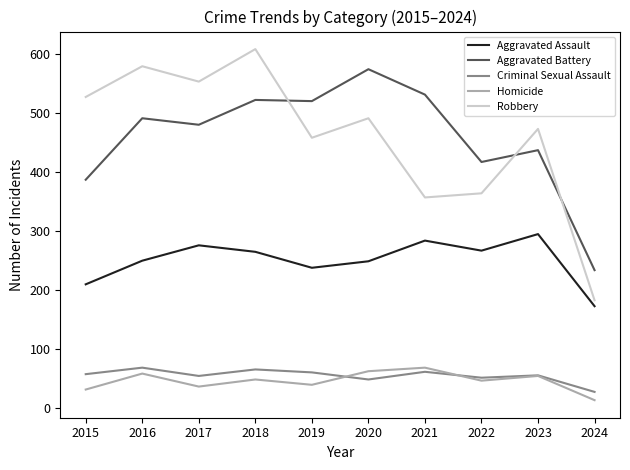

Which series changed the most between 2017 and 2019?

Robbery